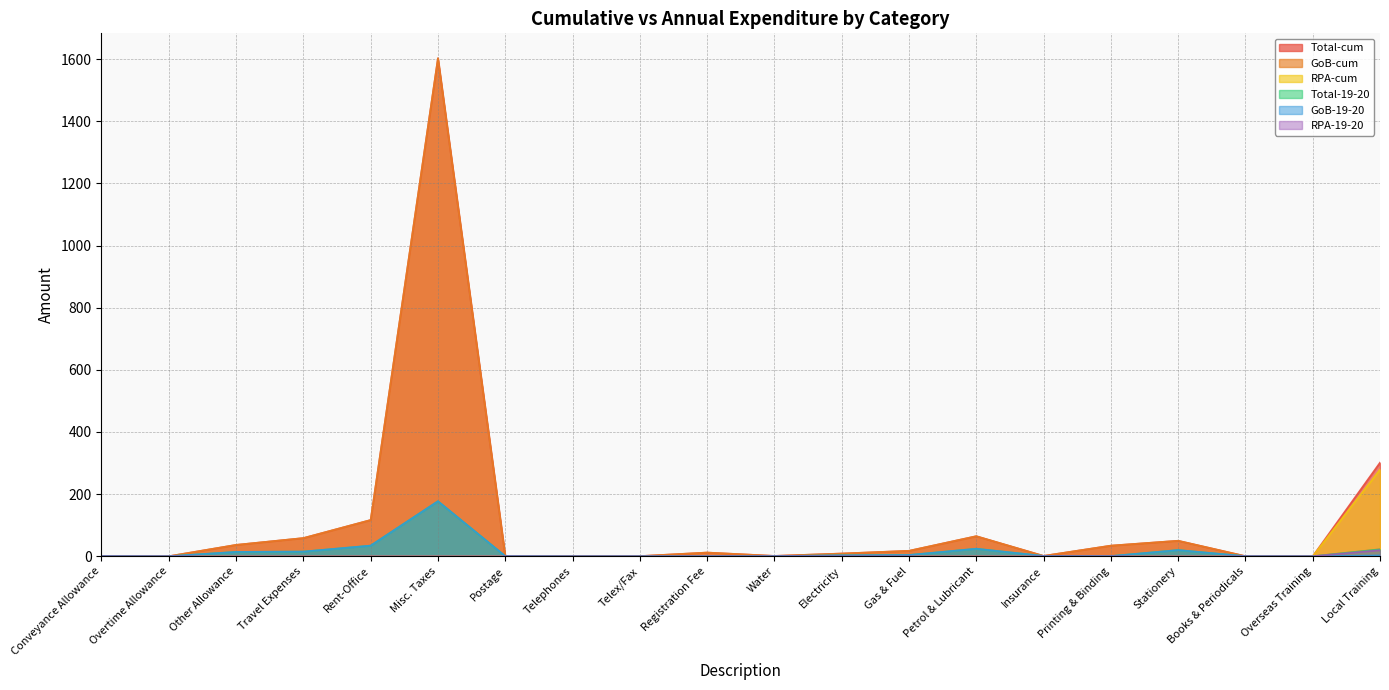

At which label is GoB-19-20 closest to 88?

Rent-Office